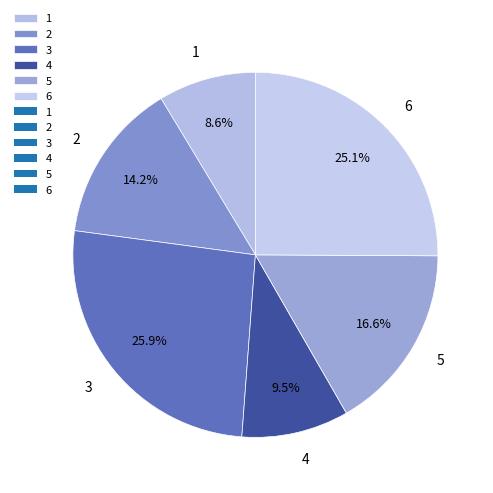

Does 2 account for over 50% of the chart?

No